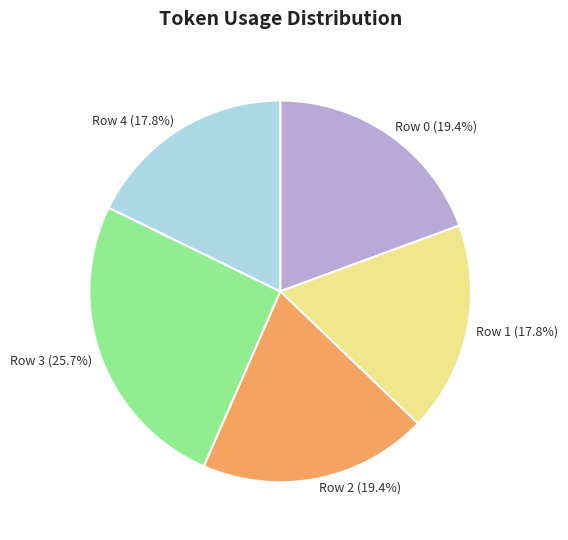

Do Row 4 and Row 2 together represent more than half of the pie?

No